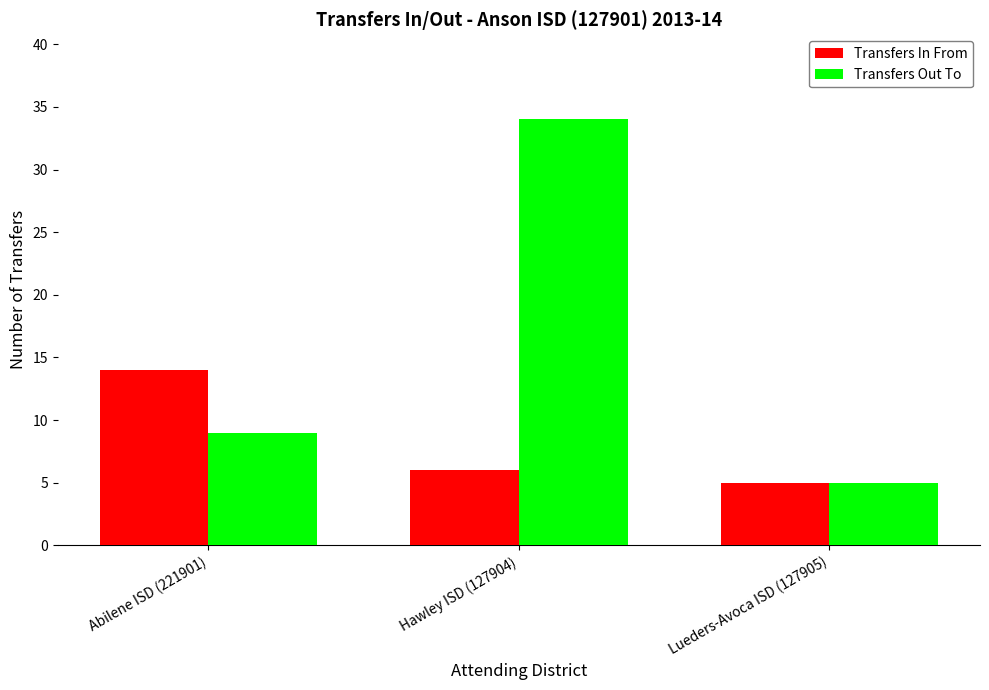

At which label does Transfers In From first exceed 6?

Abilene ISD (221901)